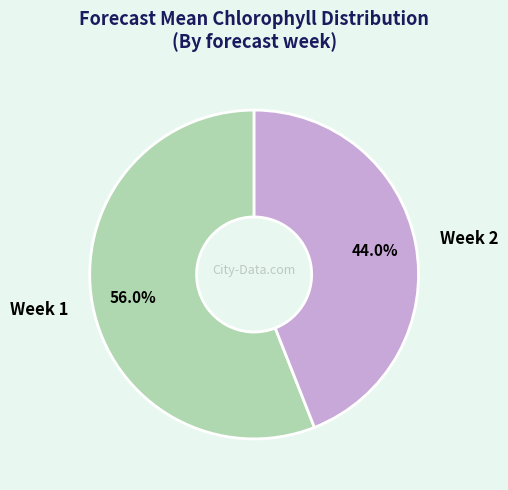

Count the number of slices in the pie.

2